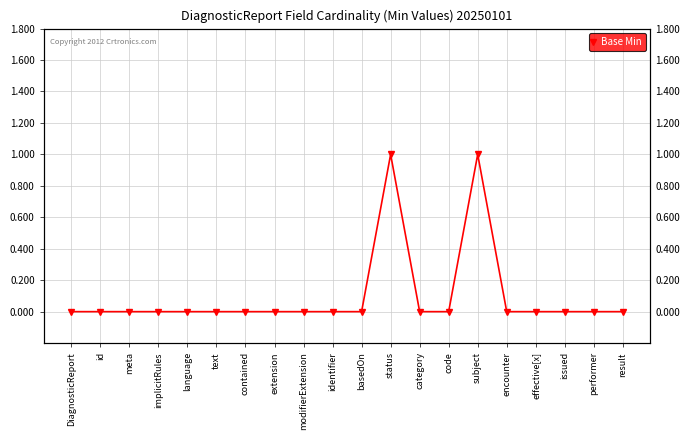

Reading left to right, what are all the values shown in this chart?

0	0	0	0	0	0	0	0	0	0	0	1	0	0	1	0	0	0	0	0